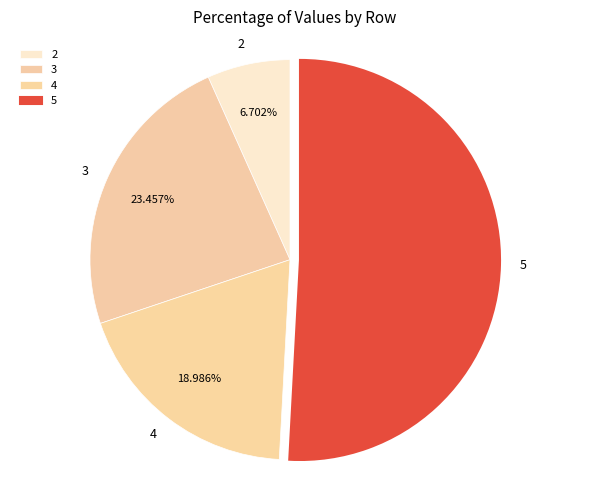

To the nearest percent, what portion does 3 represent?

23%